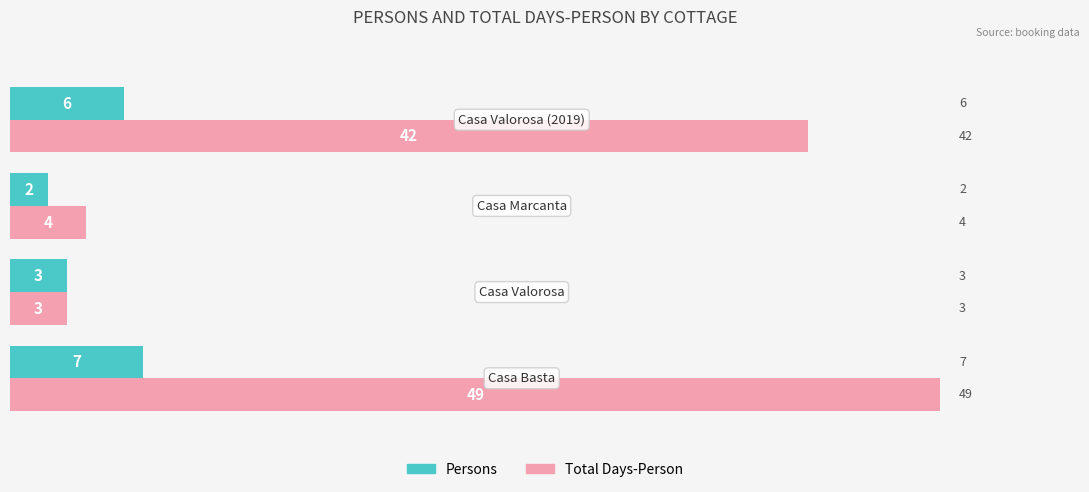

Which series has the widest spread of values?

Total Days-Person